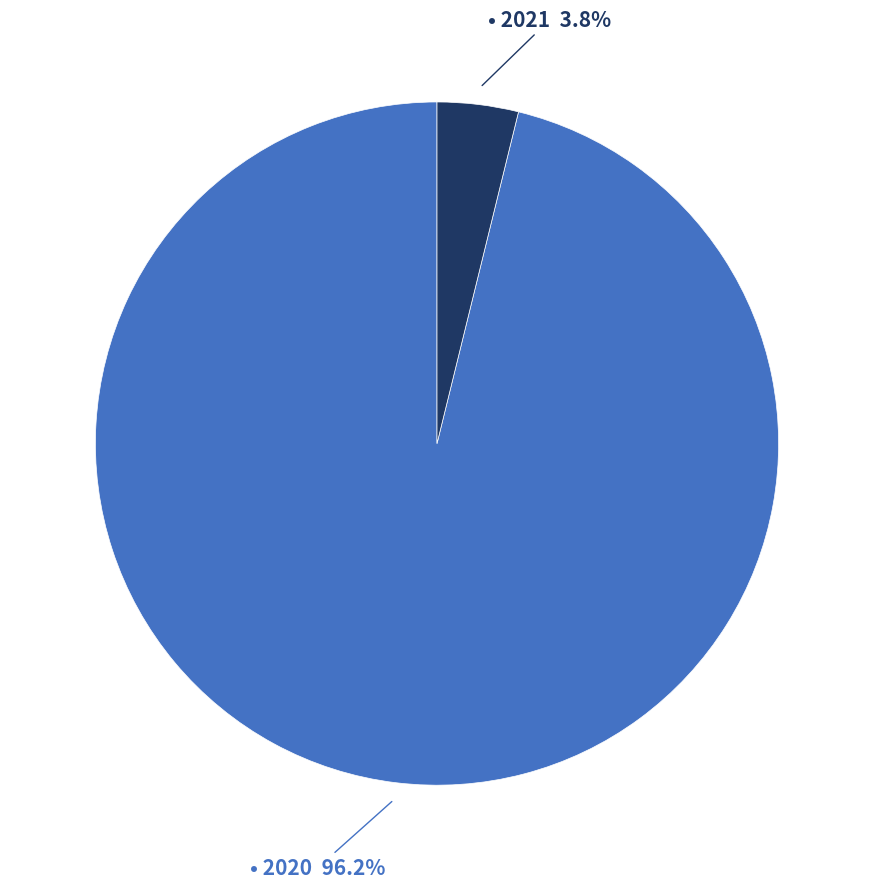

Is there any slice that represents more than half of the pie?

Yes